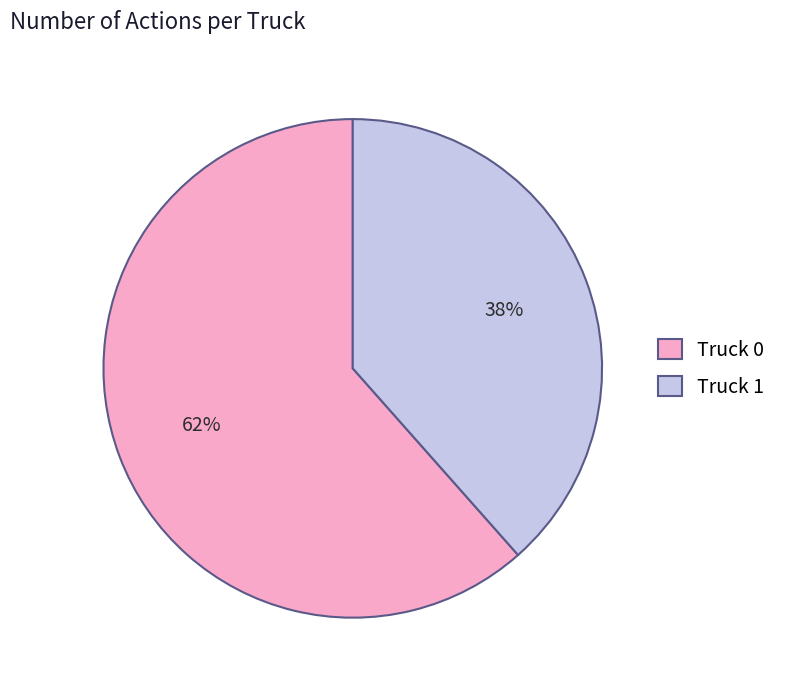

Combined, do Truck 1 and Truck 0 account for over 50%?

Yes